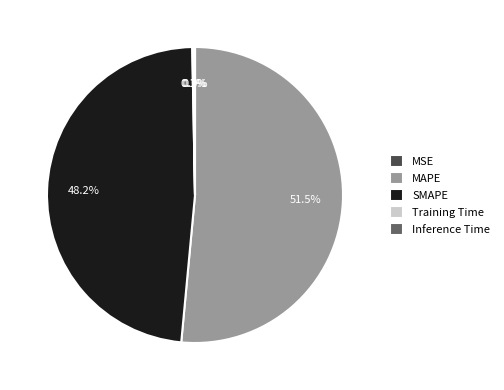

Which slice is the largest?

MAPE